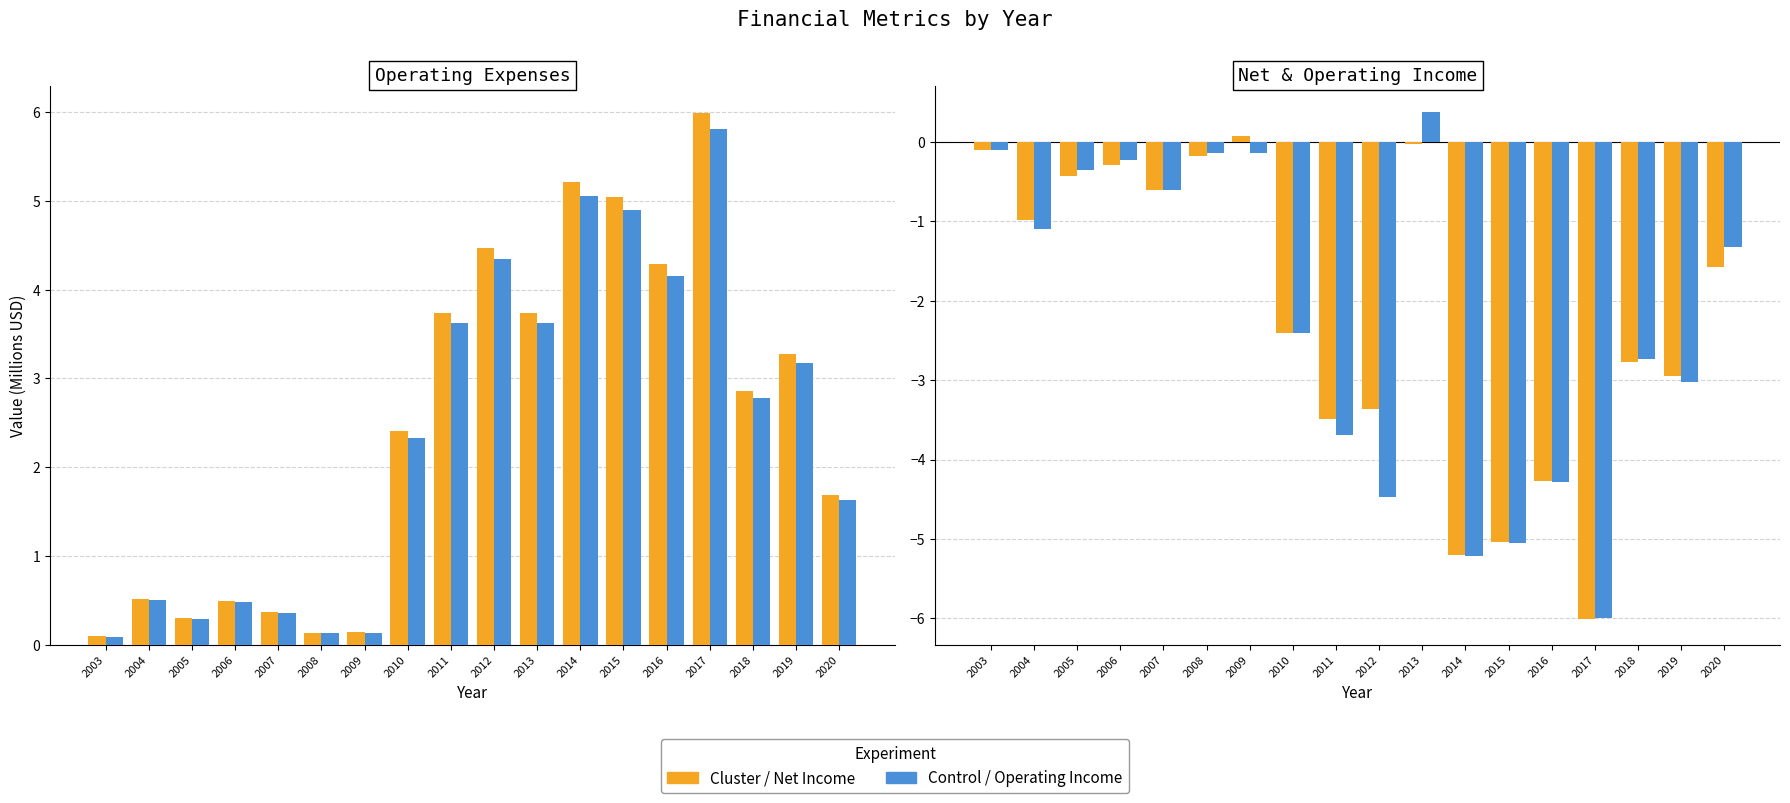

Reading right to left, list all the values displayed in this chart.

Operating Expenses: 2020=1.7	2019=3.3	2018=2.9	2017=6.0	2016=4.3	2015=5.0	2014=5.2	2013=3.7	2012=4.5	2011=3.7	2010=2.4	2009=0.1	2008=0.1	2007=0.4	2006=0.5	2005=0.3	2004=0.5	2003=0.1
COGS & Expenses: 2020=1.6	2019=3.2	2018=2.8	2017=5.8	2016=4.2	2015=4.9	2014=5.1	2013=3.6	2012=4.3	2011=3.6	2010=2.3	2009=0.1	2008=0.1	2007=0.4	2006=0.5	2005=0.3	2004=0.5	2003=0.1
Net Income: 2020=-1.6	2019=-3.0	2018=-2.8	2017=-6.0	2016=-4.3	2015=-5.0	2014=-5.2	2013=-0.0	2012=-3.4	2011=-3.5	2010=-2.4	2009=0.1	2008=-0.2	2007=-0.6	2006=-0.3	2005=-0.4	2004=-1.0	2003=-0.1
Operating Income: 2020=-1.3	2019=-3.0	2018=-2.7	2017=-6.0	2016=-4.3	2015=-5.0	2014=-5.2	2013=0.4	2012=-4.5	2011=-3.7	2010=-2.4	2009=-0.1	2008=-0.1	2007=-0.6	2006=-0.2	2005=-0.4	2004=-1.1	2003=-0.1